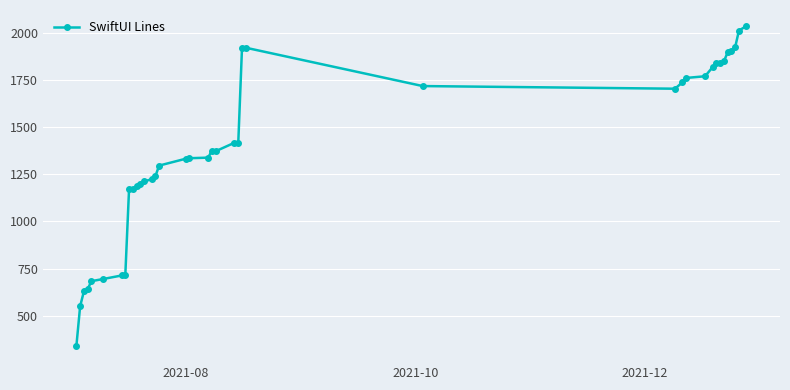

What is the value of the 9th point from the left?

1173